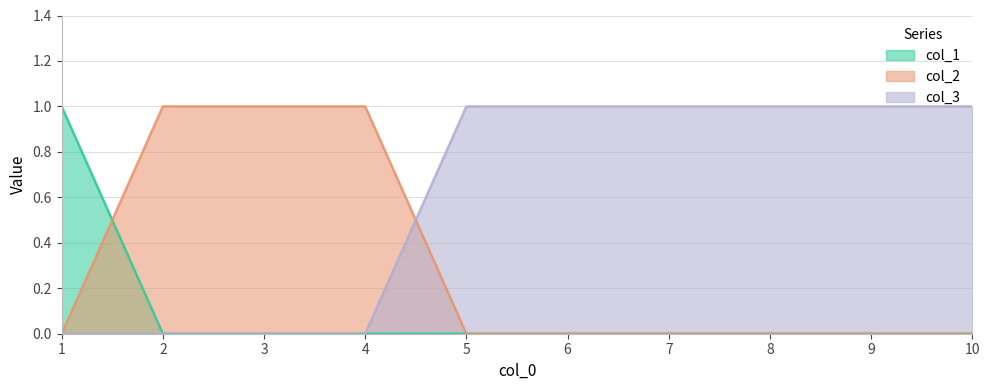

What are all the series names shown in the legend?

col_1, col_2, col_3